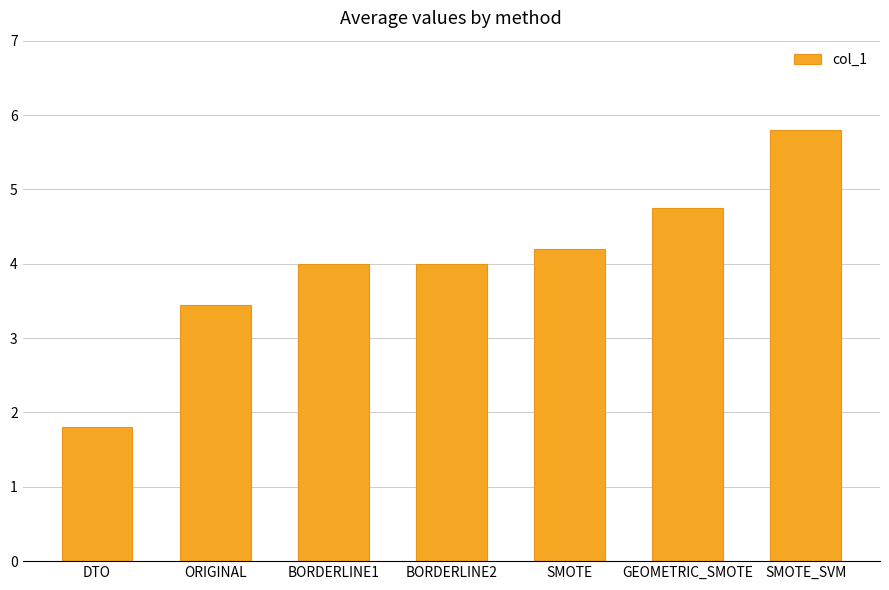

Is it true that the value at BORDERLINE1 is 2.6?

False